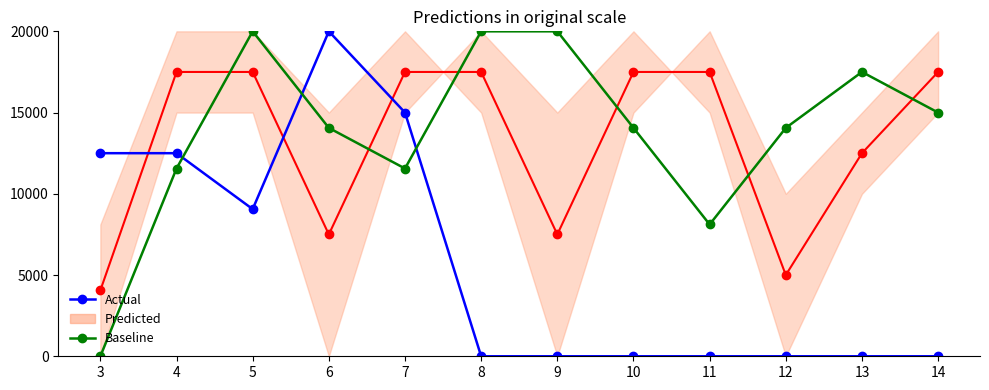

Is it true that Actual equals 15000.0 at 7?

True